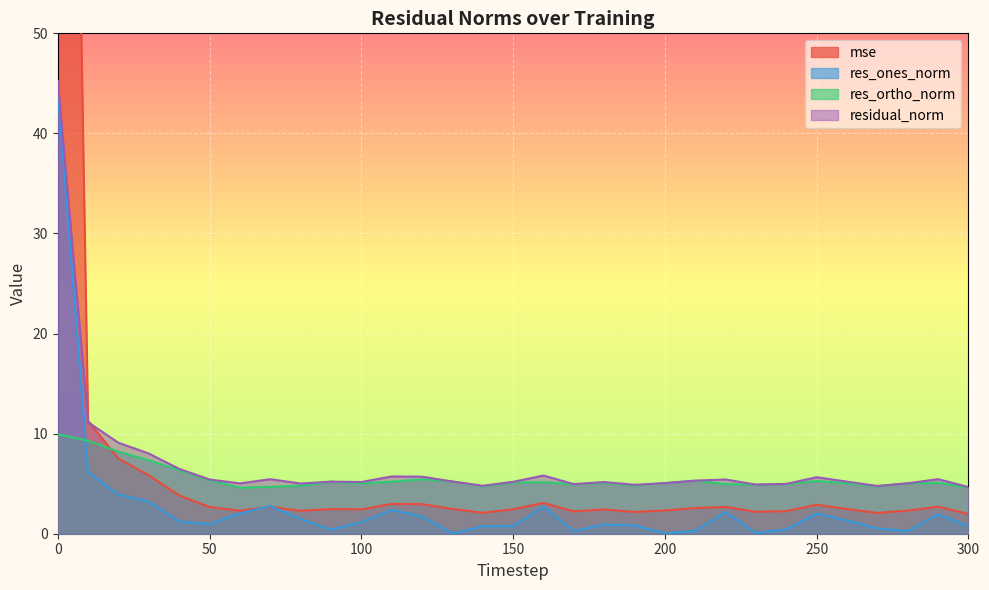

What is the total value across all series at 290?

15.2